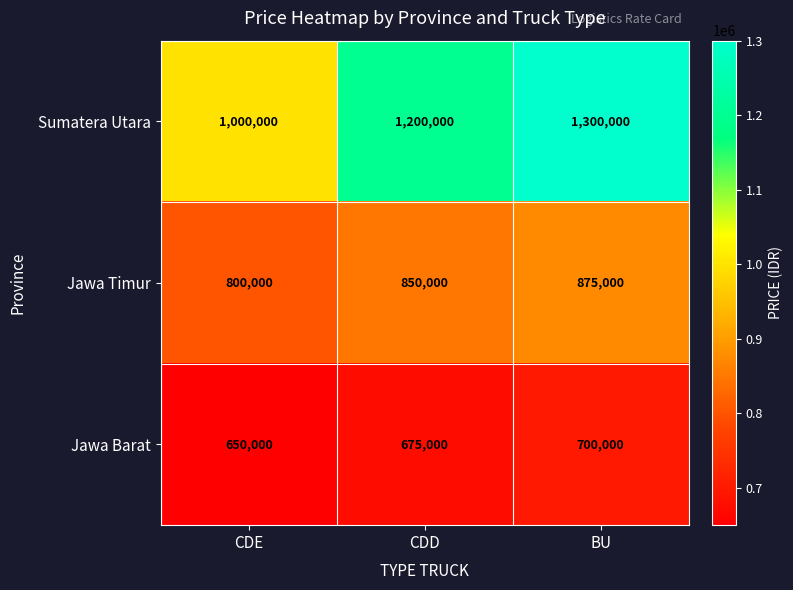

What is the average value of the Jawa Barat series?

675000